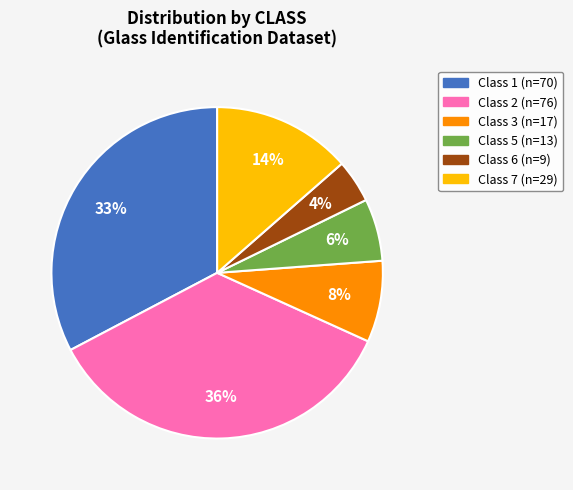

Does any single category account for the majority?

No